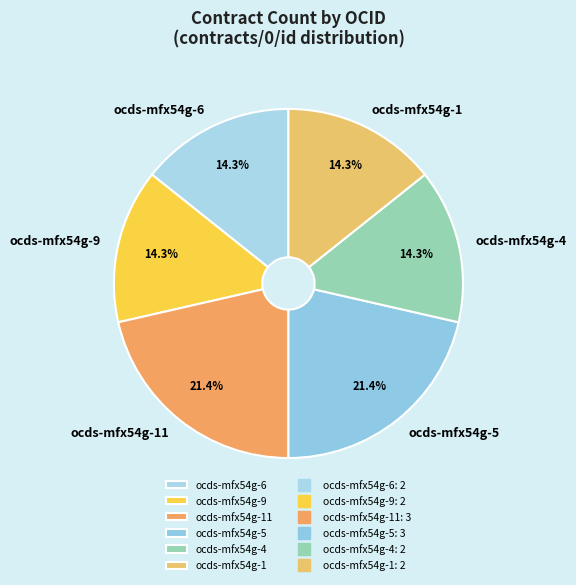

Is it true that ocds-mfx54g-1 is 6% of the pie?

False